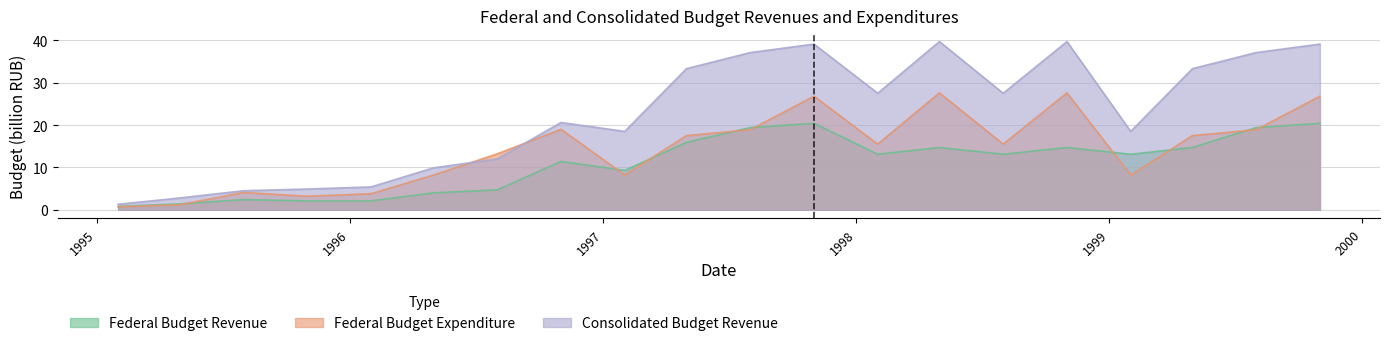

What is the sum of the Federal Budget Expenditure values at 1996-02-01 and 1999-08-01?

22.7